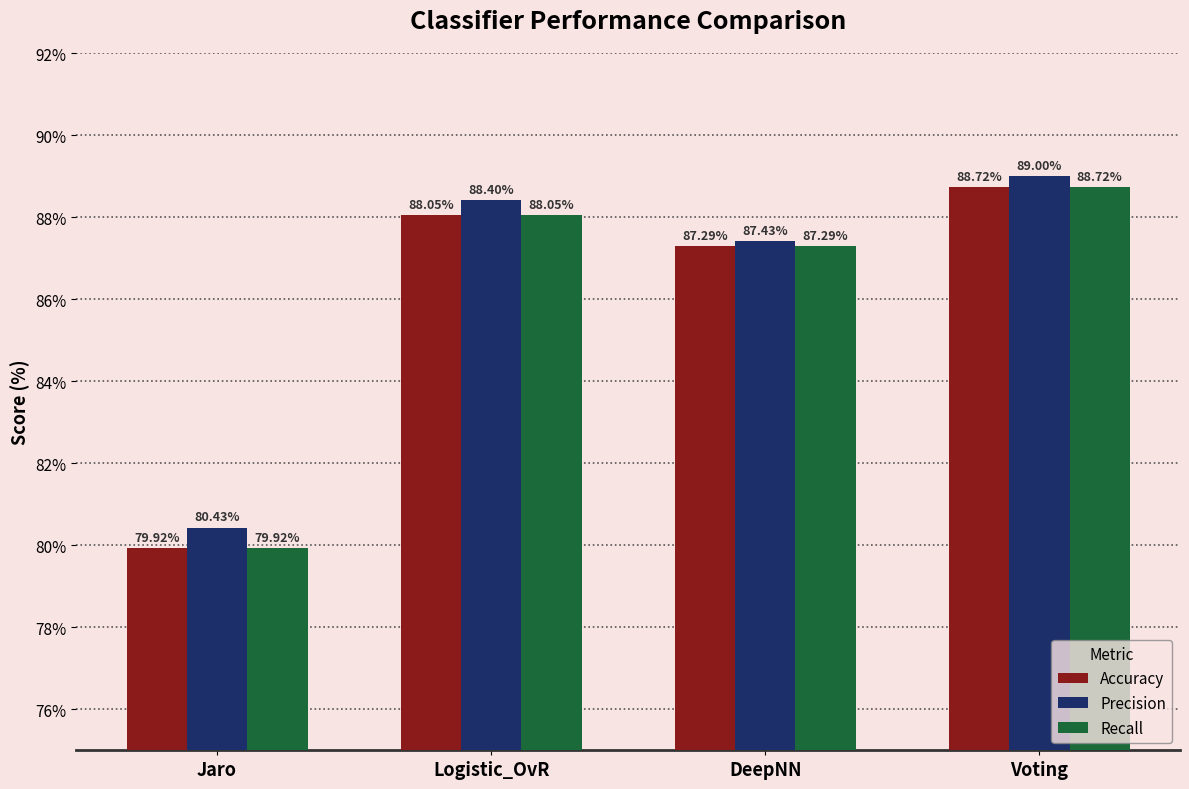

Which series has the largest total across all categories?

Precision